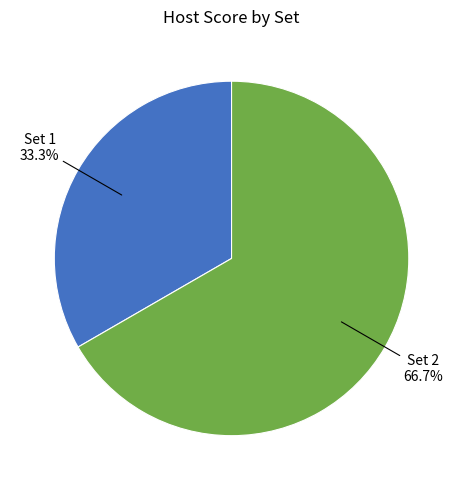

Does any single category account for the majority?

Yes